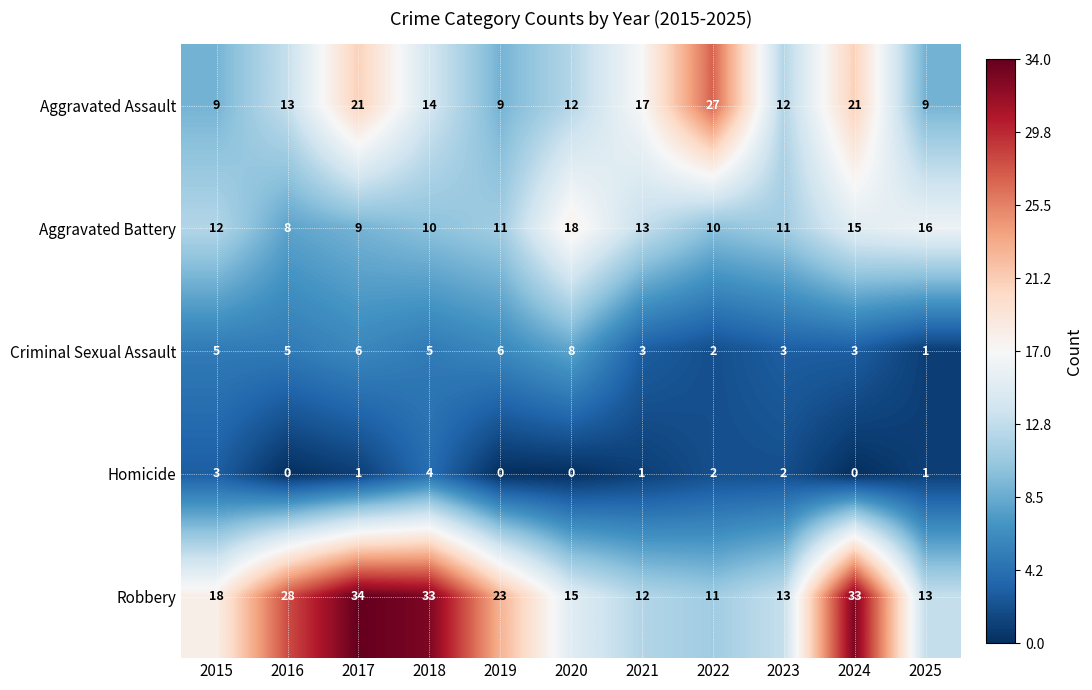

Count the number of data series in this chart.

5